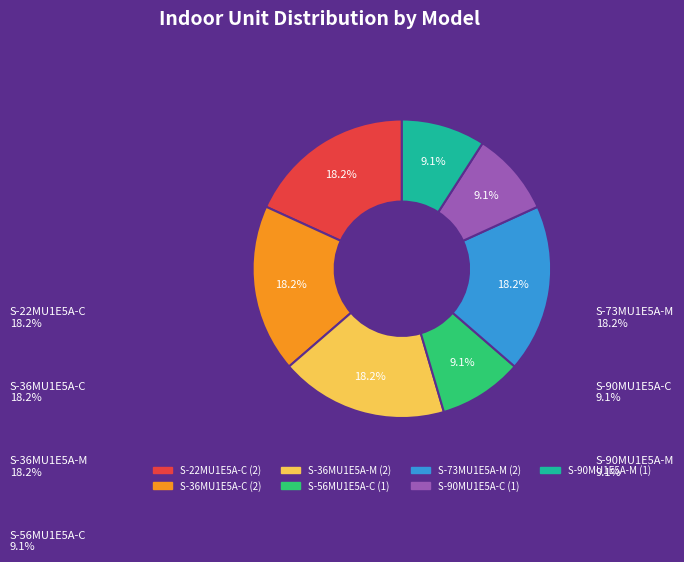

How many segments does this pie chart have?

7